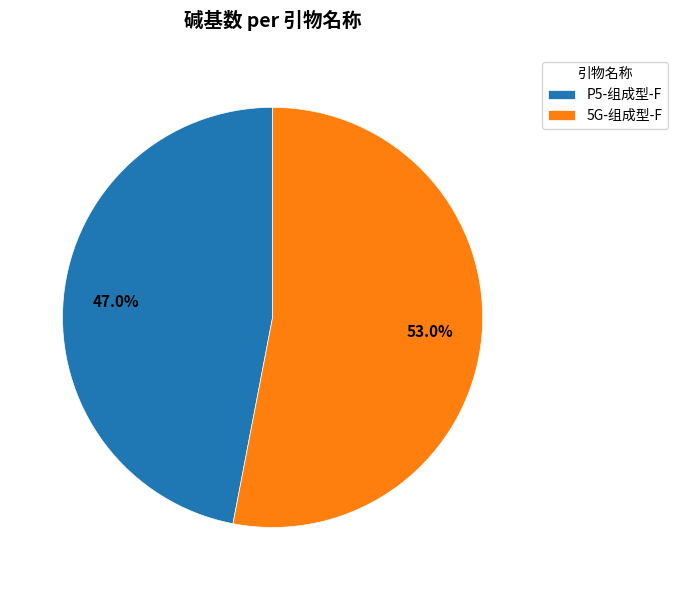

To the nearest percent, what portion does 5G-组成型-F represent?

53%